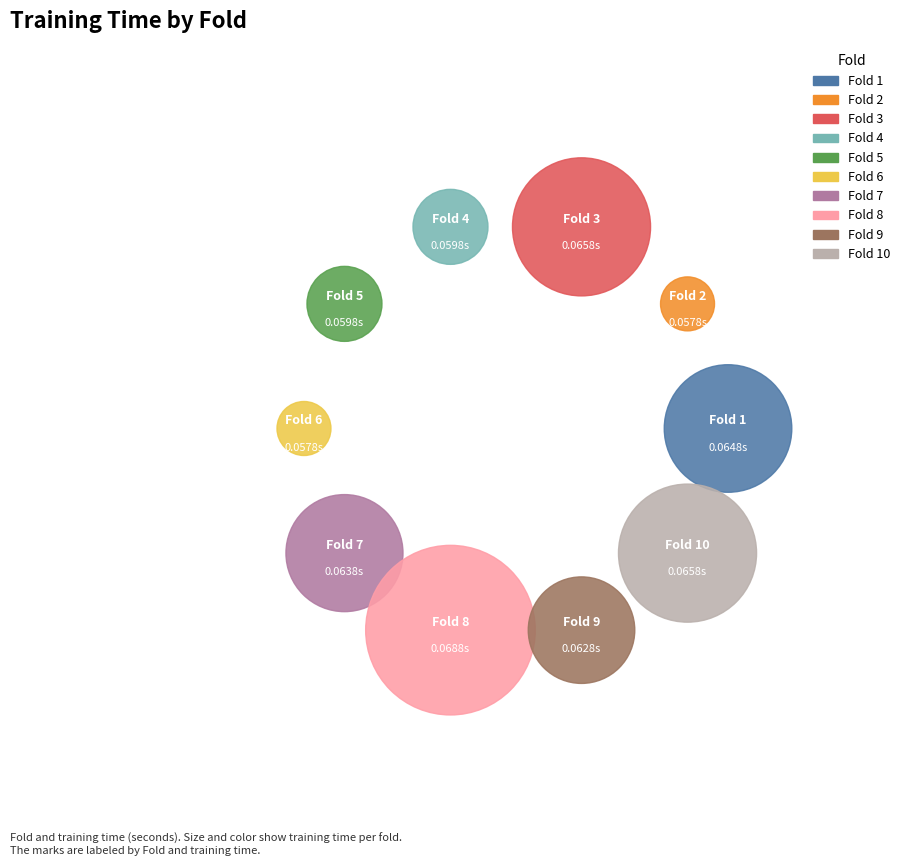

What is the largest slice in the pie chart?

Fold 8